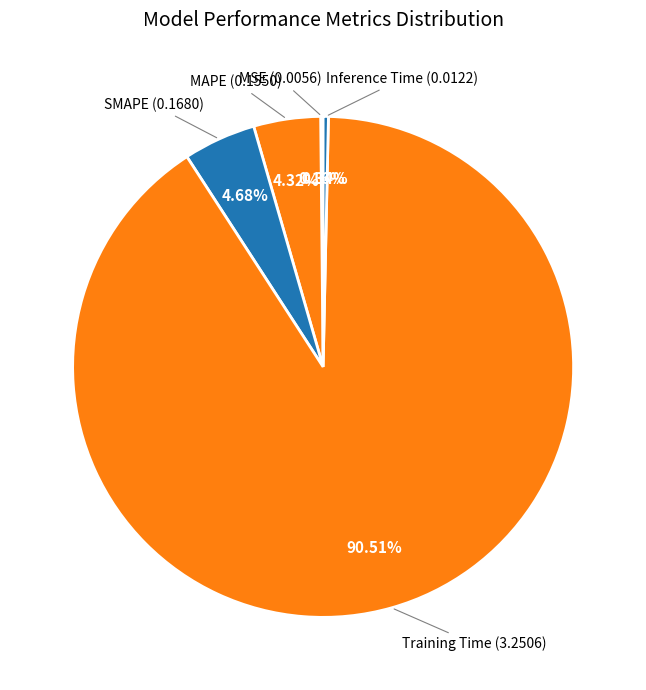

How many segments does this pie chart have?

5